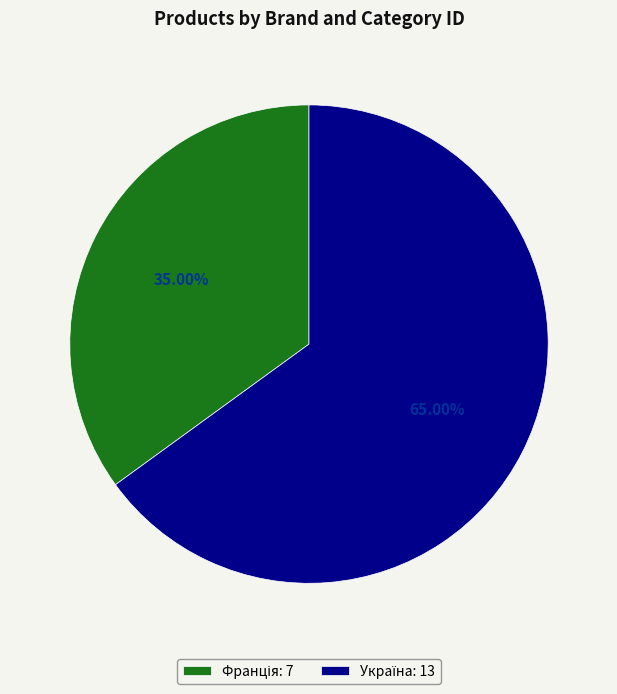

Count the number of slices in the pie.

2